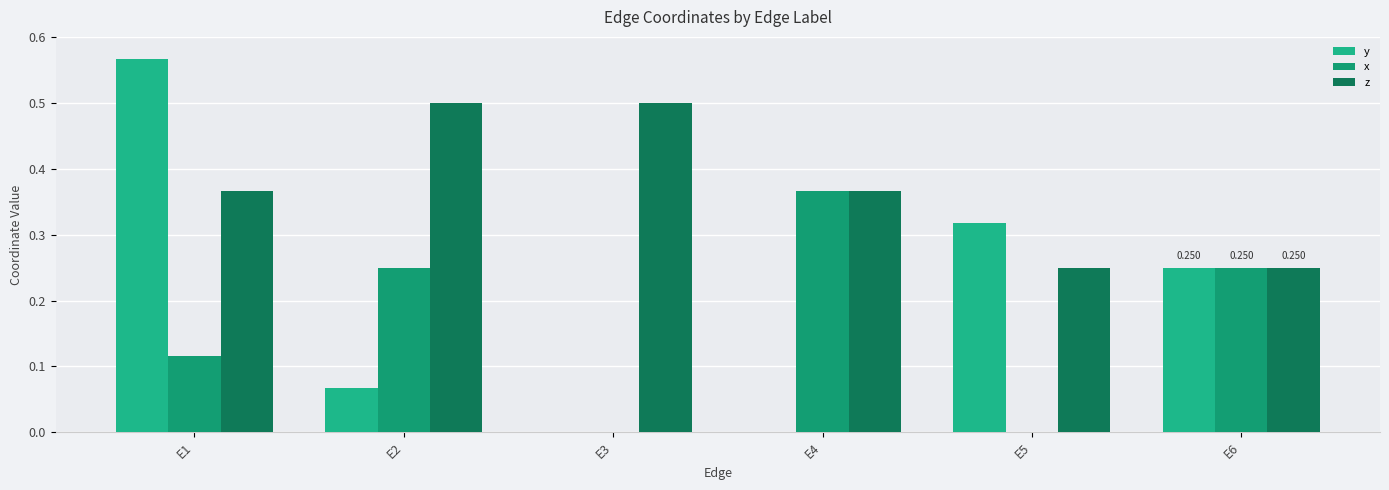

How many groups of bars are there?

6